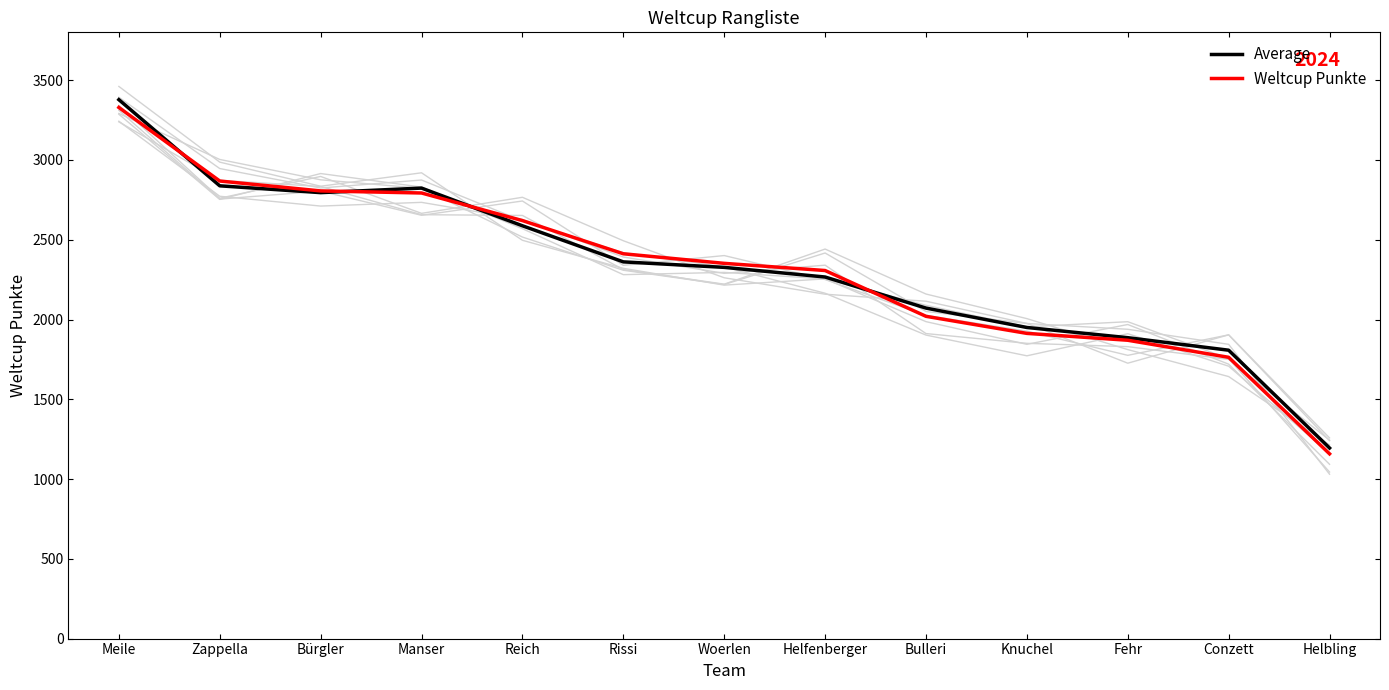

True or false: Average has more than 2 points higher than both neighbors.

False